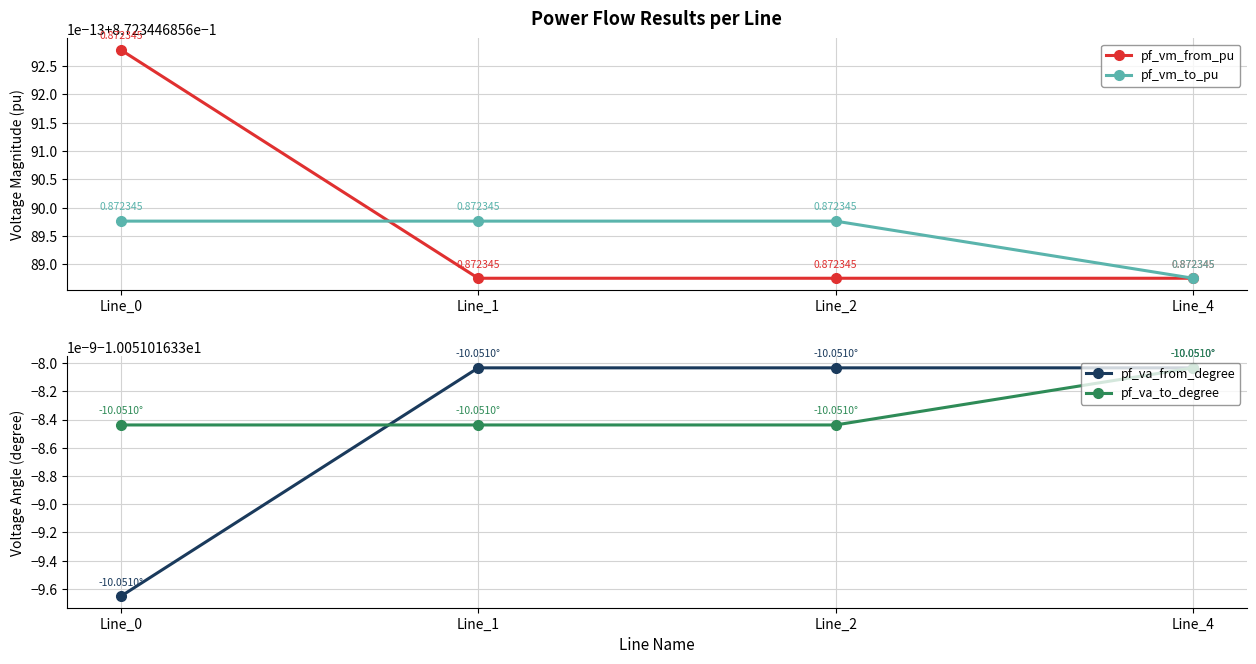

True or false: pf_va_to_degree and pf_vm_from_pu cross at least once.

False